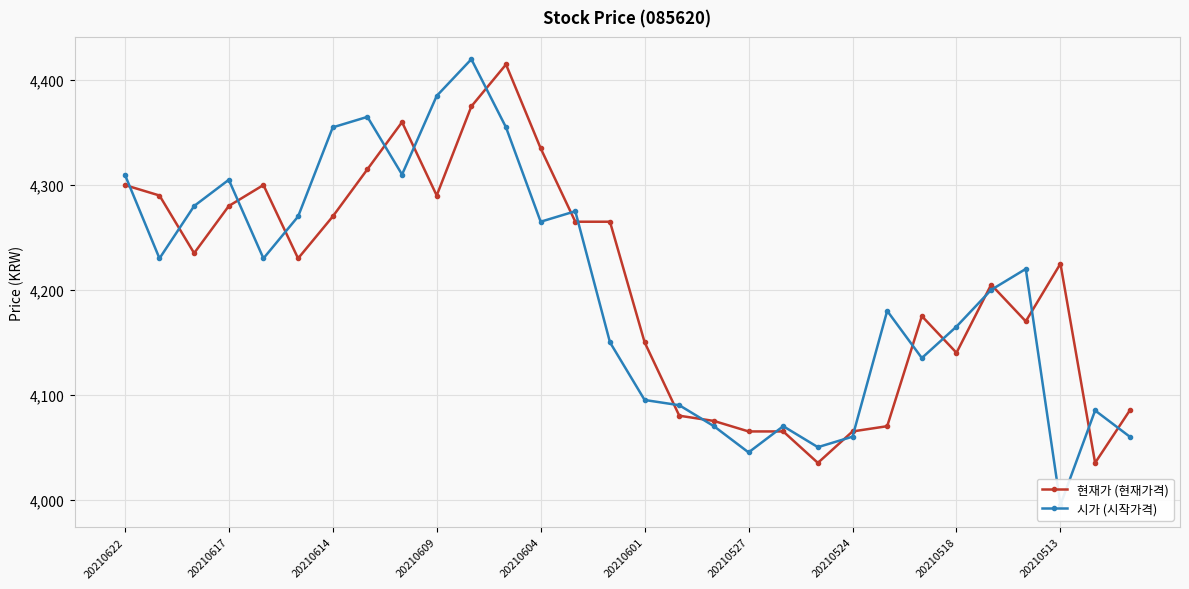

What is the smallest value displayed?

3995